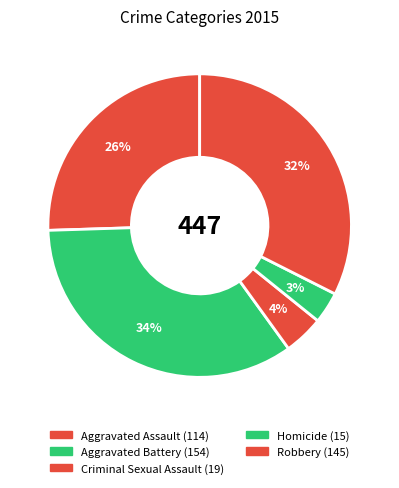

How many slices are in this pie chart?

5